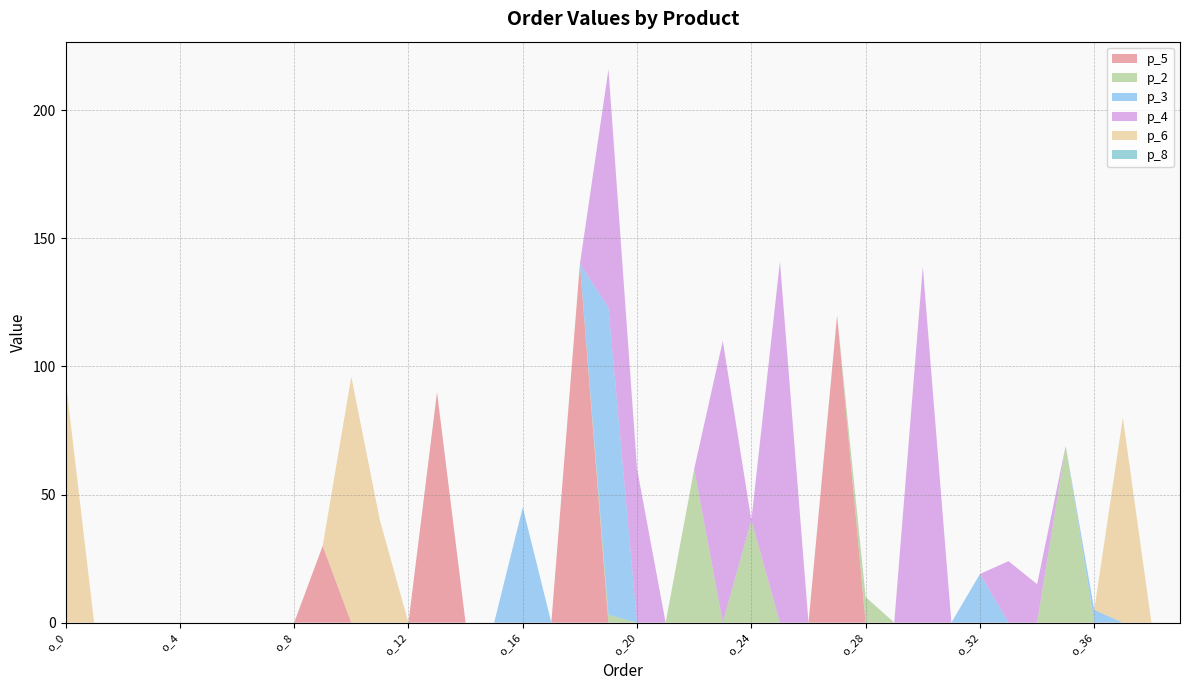

Reading right to left, what are all the values shown in this chart?

p_5: o_39=0	o_38=0	o_37=0	o_36=0	o_35=0	o_34=0	o_33=0	o_32=0	o_31=0	o_30=0	o_29=0	o_28=0	o_27=120	o_26=0	o_25=0	o_24=0	o_23=0	o_22=0	o_21=0	o_20=0	o_19=0	o_18=140	o_17=0	o_16=0	o_15=0	o_14=0	o_13=90	o_12=0	o_11=0	o_10=0	o_9=30	o_8=0	o_7=0	o_6=0	o_5=0	o_4=0	o_3=0	o_2=0	o_1=0	o_0=0
p_2: o_39=0	o_38=0	o_37=0	o_36=0	o_35=69	o_34=0	o_33=0	o_32=0	o_31=0	o_30=0	o_29=0	o_28=10	o_27=0	o_26=0	o_25=0	o_24=40	o_23=0	o_22=60	o_21=0	o_20=0	o_19=3	o_18=0	o_17=0	o_16=0	o_15=0	o_14=0	o_13=0	o_12=0	o_11=0	o_10=0	o_9=0	o_8=0	o_7=0	o_6=0	o_5=0	o_4=0	o_3=0	o_2=0	o_1=0	o_0=0
p_3: o_39=0	o_38=0	o_37=0	o_36=5	o_35=0	o_34=0	o_33=0	o_32=19	o_31=0	o_30=0	o_29=0	o_28=0	o_27=0	o_26=0	o_25=0	o_24=0	o_23=0	o_22=0	o_21=0	o_20=0	o_19=120	o_18=0	o_17=0	o_16=45	o_15=0	o_14=0	o_13=0	o_12=0	o_11=0	o_10=0	o_9=0	o_8=0	o_7=0	o_6=0	o_5=0	o_4=0	o_3=0	o_2=0	o_1=0	o_0=0
p_4: o_39=0	o_38=0	o_37=0	o_36=0	o_35=0	o_34=15	o_33=24	o_32=0	o_31=0	o_30=139	o_29=0	o_28=0	o_27=0	o_26=0	o_25=141	o_24=0	o_23=110	o_22=0	o_21=0	o_20=60	o_19=93	o_18=0	o_17=0	o_16=0	o_15=0	o_14=0	o_13=0	o_12=0	o_11=0	o_10=0	o_9=0	o_8=0	o_7=0	o_6=0	o_5=0	o_4=0	o_3=0	o_2=0	o_1=0	o_0=0
p_6: o_39=0	o_38=0	o_37=80	o_36=0	o_35=0	o_34=0	o_33=0	o_32=0	o_31=0	o_30=0	o_29=0	o_28=0	o_27=0	o_26=0	o_25=0	o_24=0	o_23=0	o_22=0	o_21=0	o_20=0	o_19=0	o_18=0	o_17=0	o_16=0	o_15=0	o_14=0	o_13=0	o_12=0	o_11=40	o_10=96	o_9=0	o_8=0	o_7=0	o_6=0	o_5=0	o_4=0	o_3=0	o_2=0	o_1=0	o_0=95
p_8: o_39=0	o_38=0	o_37=0	o_36=0	o_35=0	o_34=0	o_33=0	o_32=0	o_31=0	o_30=0	o_29=0	o_28=0	o_27=0	o_26=0	o_25=0	o_24=0	o_23=0	o_22=0	o_21=0	o_20=0	o_19=0	o_18=0	o_17=0	o_16=0	o_15=0	o_14=0	o_13=0	o_12=0	o_11=0	o_10=0	o_9=0	o_8=0	o_7=0	o_6=0	o_5=0	o_4=0	o_3=0	o_2=0	o_1=0	o_0=0